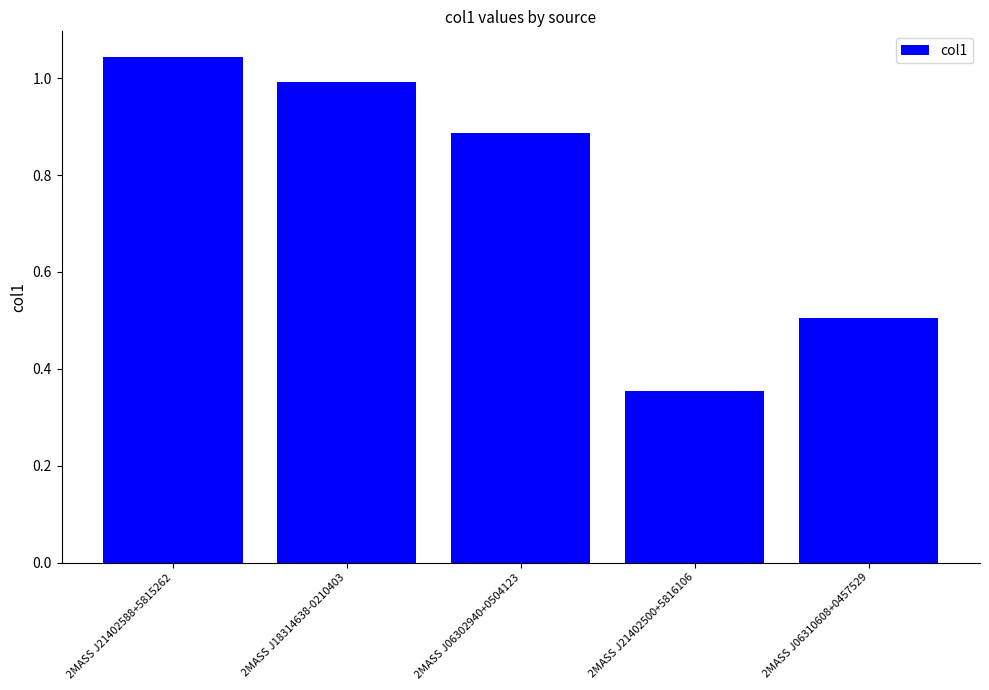

What is the change in value from 2MASS J21402588+5815262 to 2MASS J18314638-0210403?

-0.1